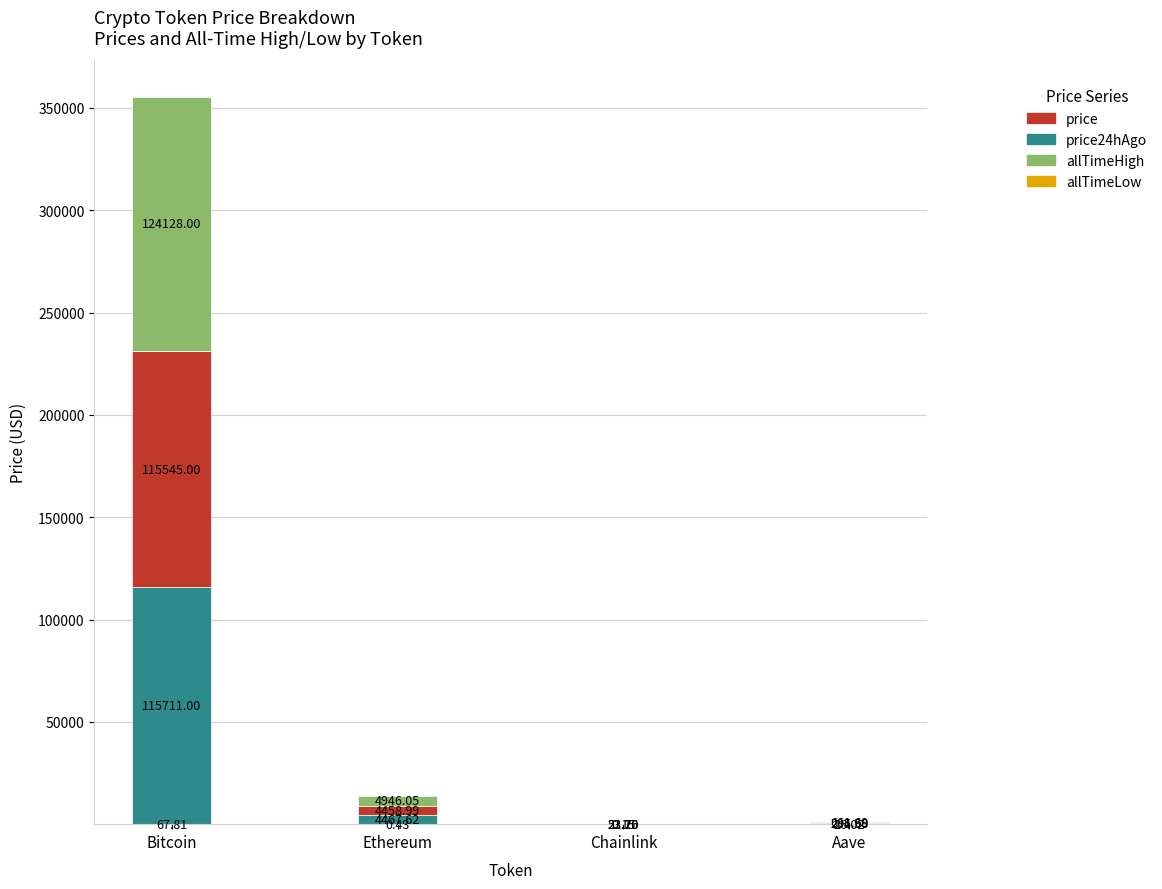

At which category is the sum across all series the highest?

Bitcoin